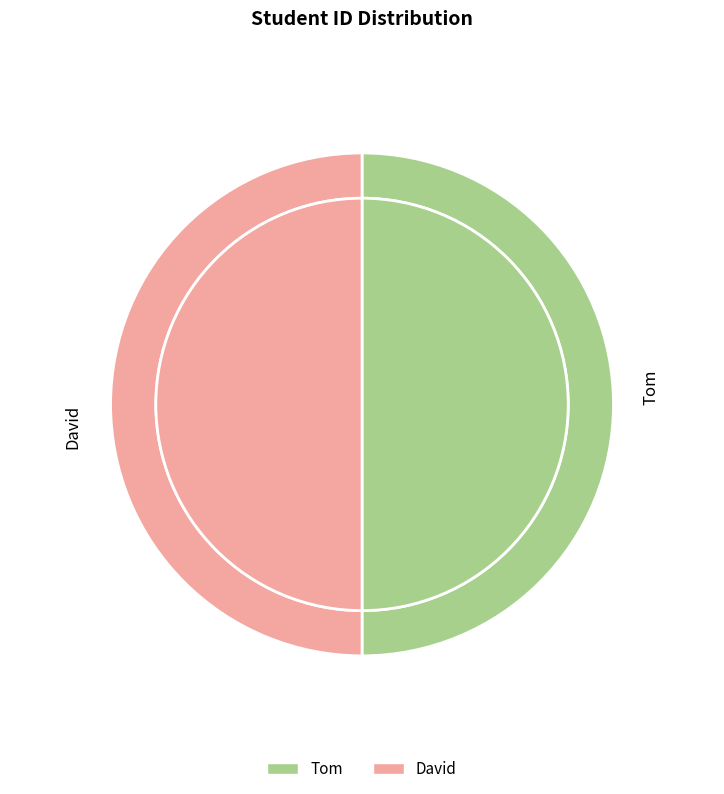

To the nearest percent, what portion does Tom represent?

50%